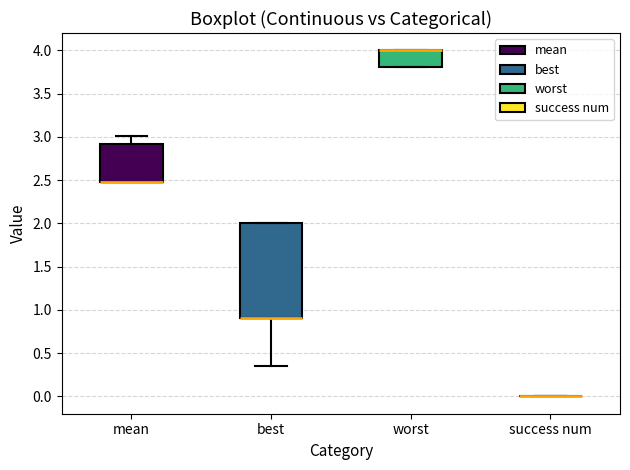

Reading left to right, transcribe this box plot: for each box, give where its median line is, the range the box spans, and where its two whiskers end, as read against the y-axis. The values are not printed on the chart, so give them approximately, as read against the axis.

mean: median 2.50 (drawn on the box's lower edge), box 2.50 to 2.90, whiskers 2.50 to 3.00
best: median 0.90 (drawn on the box's lower edge), box 0.90 to 2.00, whiskers 0.35 to 2.00
worst: median 4.00 (drawn on the box's upper edge), box 3.80 to 4.00, whiskers 3.80 to 4.00
success num: box collapsed to a line at 0.00, whiskers 0.00 to 0.00